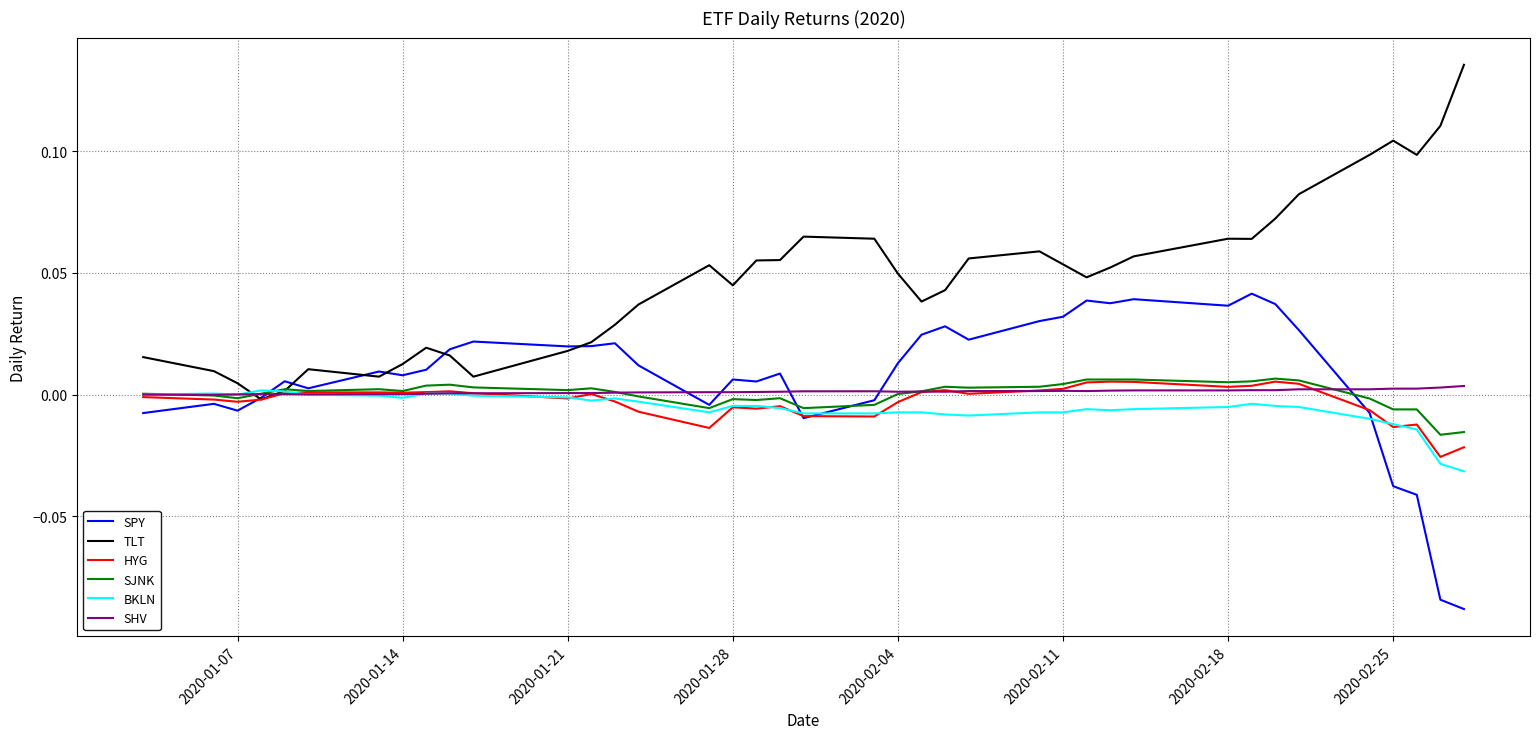

Which series has the largest total across all categories?

TLT